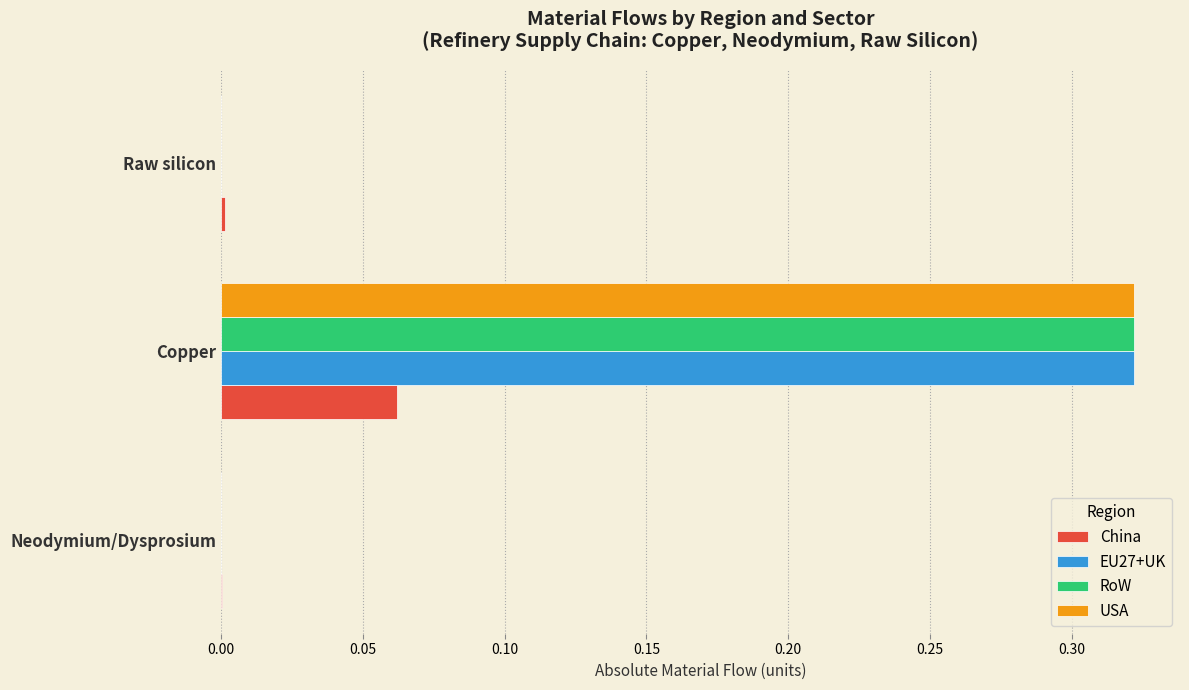

Is the value of RoW at Raw silicon greater than the value of EU27+UK at Copper?

No